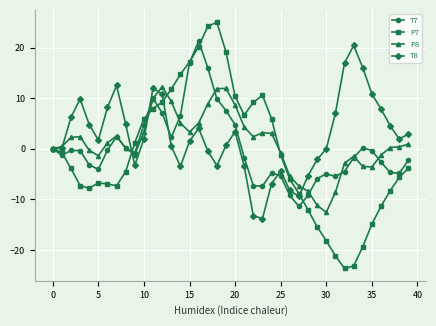

What is the value of the T7 point at the 24th from the left?

-7.4